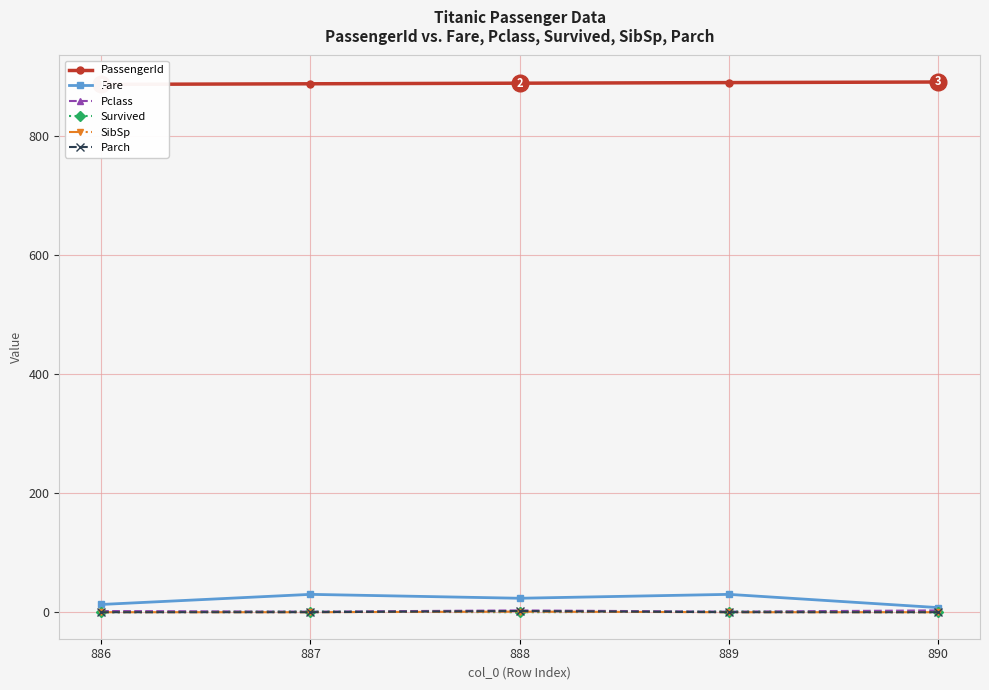

Count the Survived values in the range 0 to 1.

5